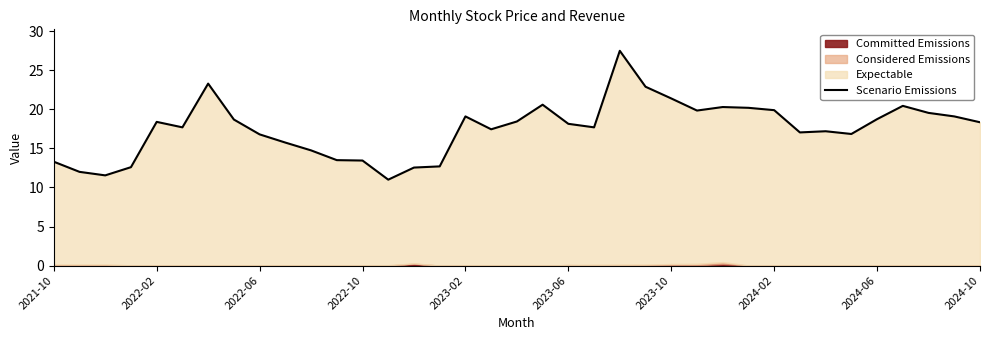

The value at 2023-06 is 5.9. True or false?

False